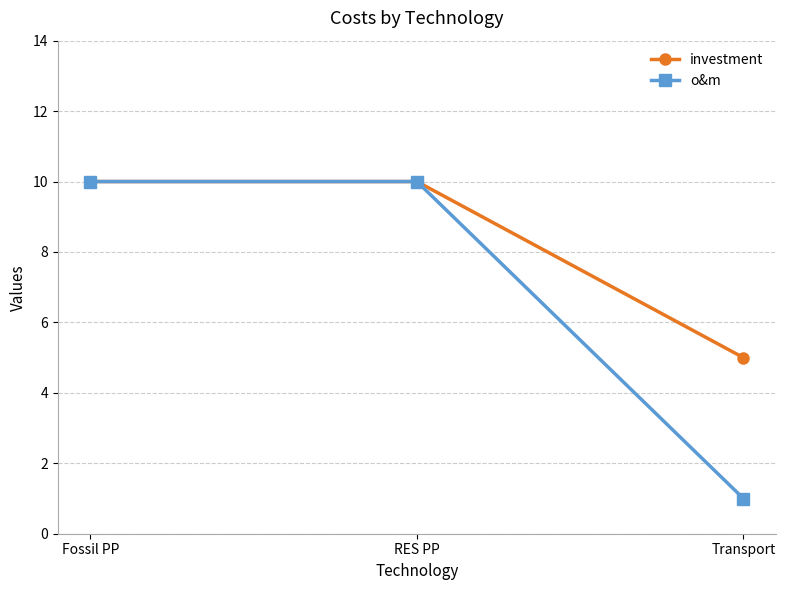

What is the average value of the o&m series?

7